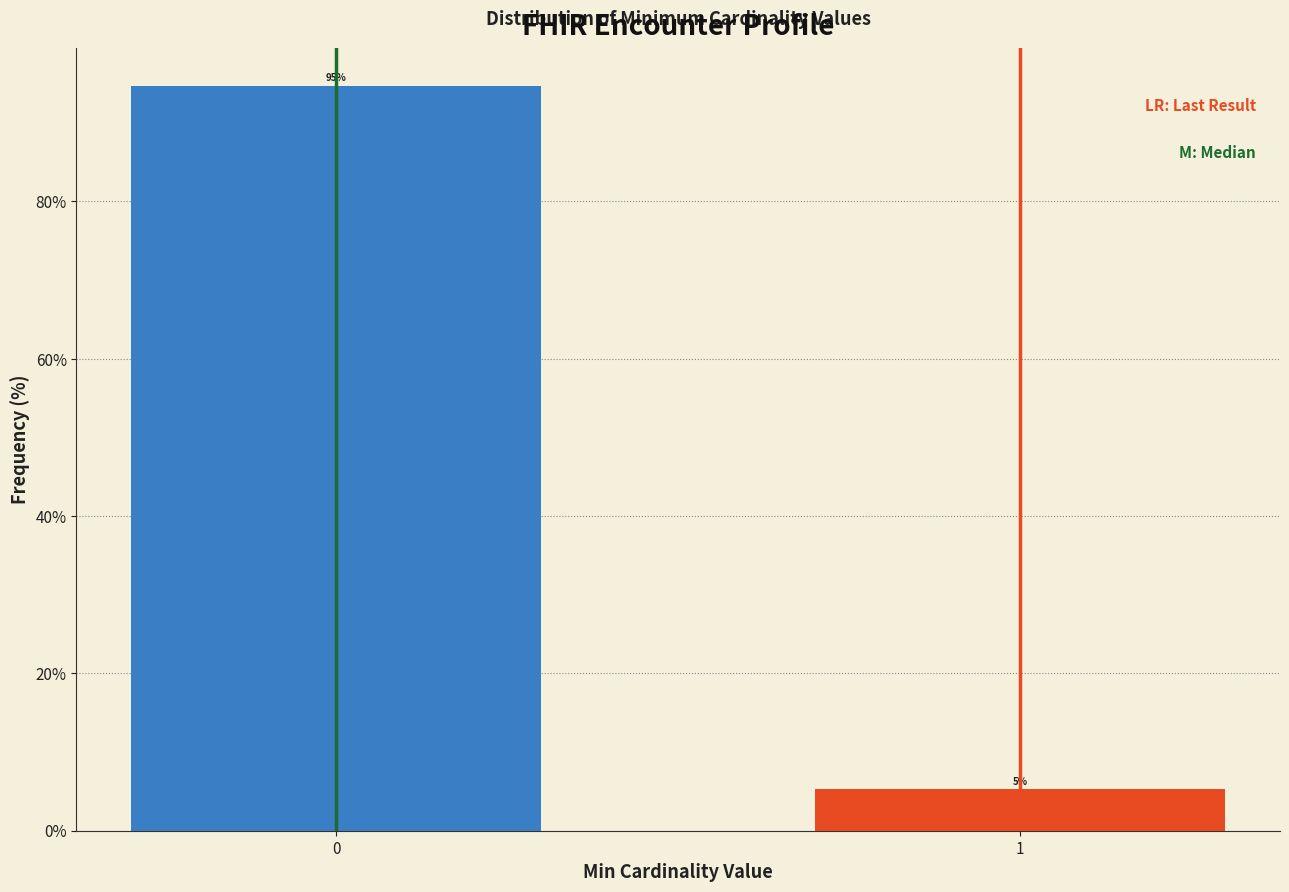

What is the value of the 1st bar from the left?

94.7